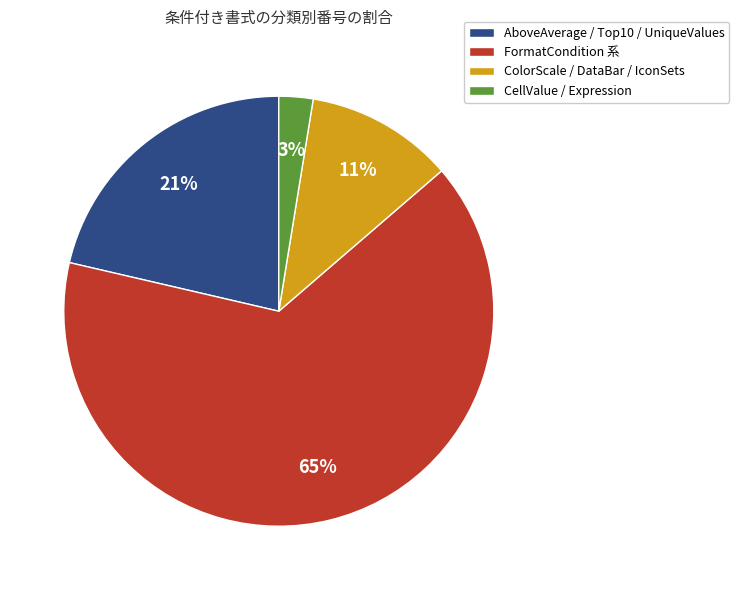

What percentage is the AboveAverage / Top10 / UniqueValues slice, to the nearest percent?

21%